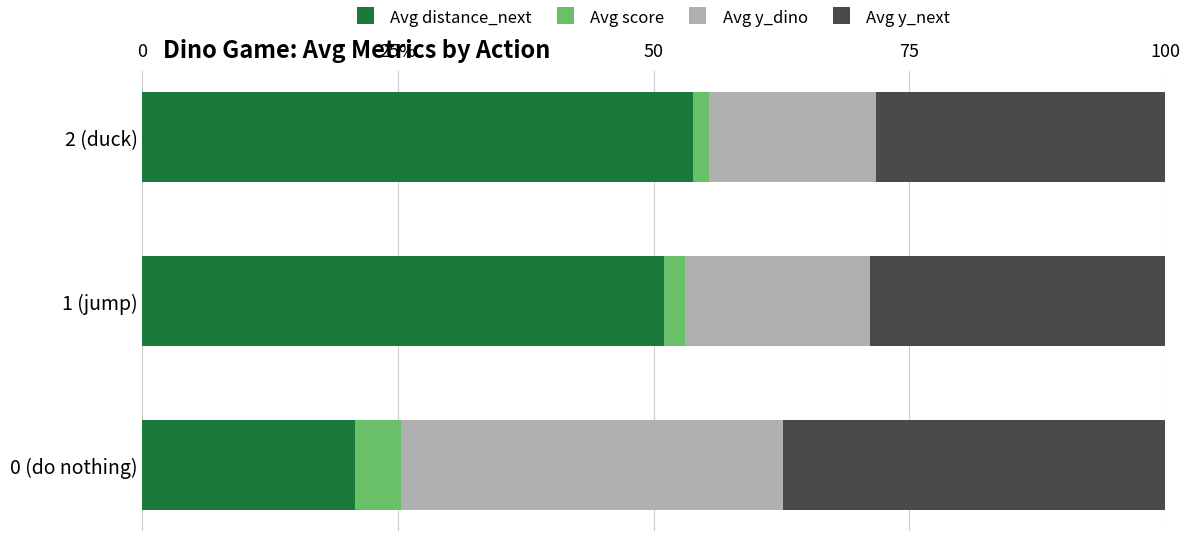

What are all the series names shown in the legend?

Avg distance_next, Avg score, Avg y_dino, Avg y_next